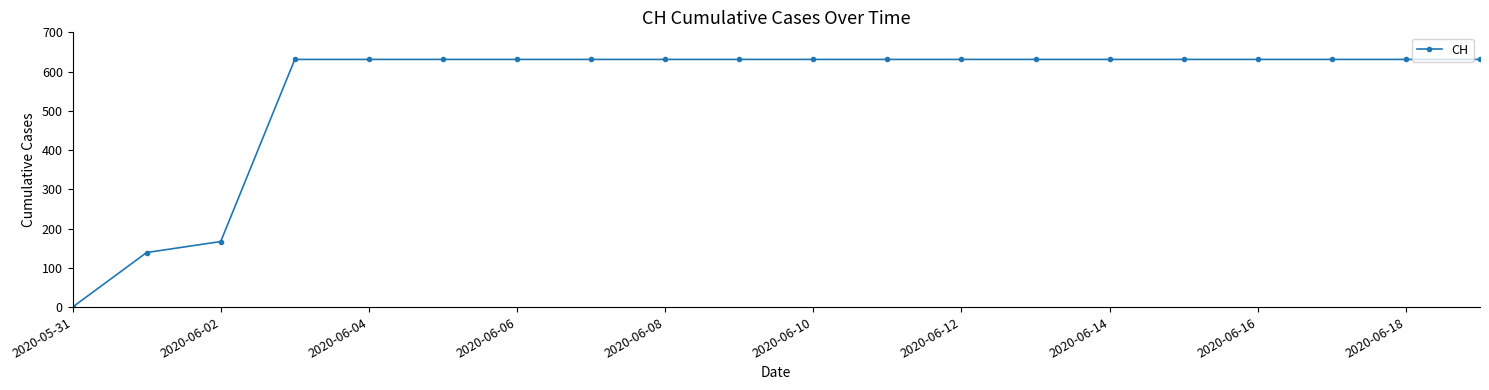

Reading left to right, list all the values displayed in this chart.

0	139	167	631	631	631	631	631	631	631	631	631	631	631	631	631	631	631	631	631